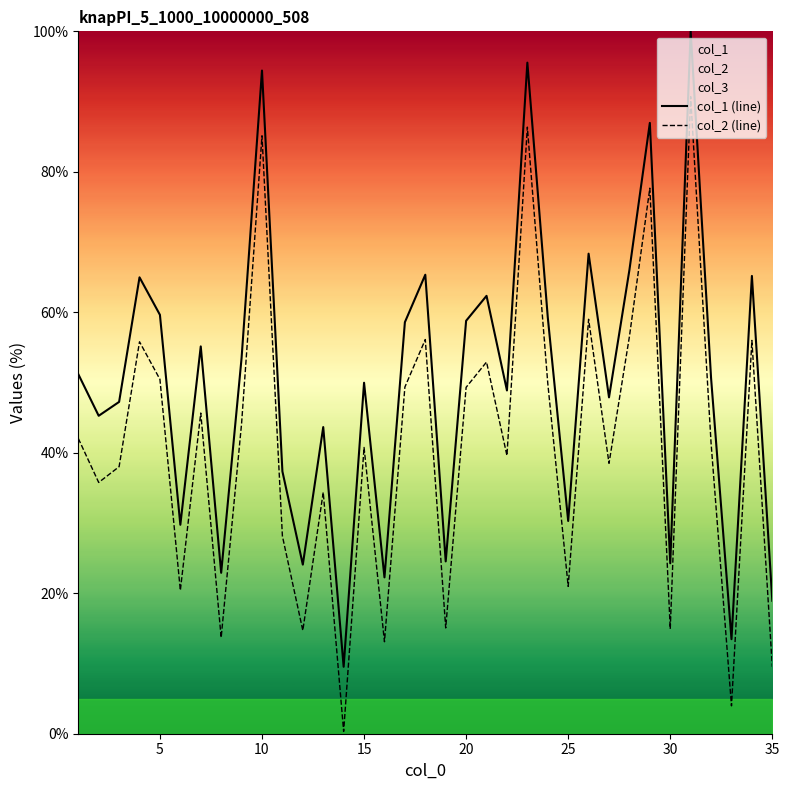

True or false: col_2 (line) and col_1 (line) cross at least once.

False